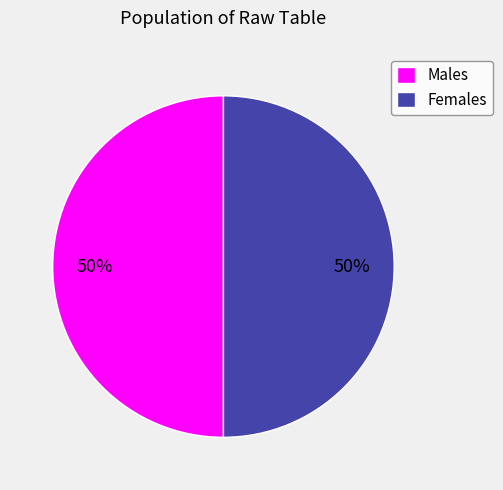

Combined, do Males and Females account for over 50%?

Yes